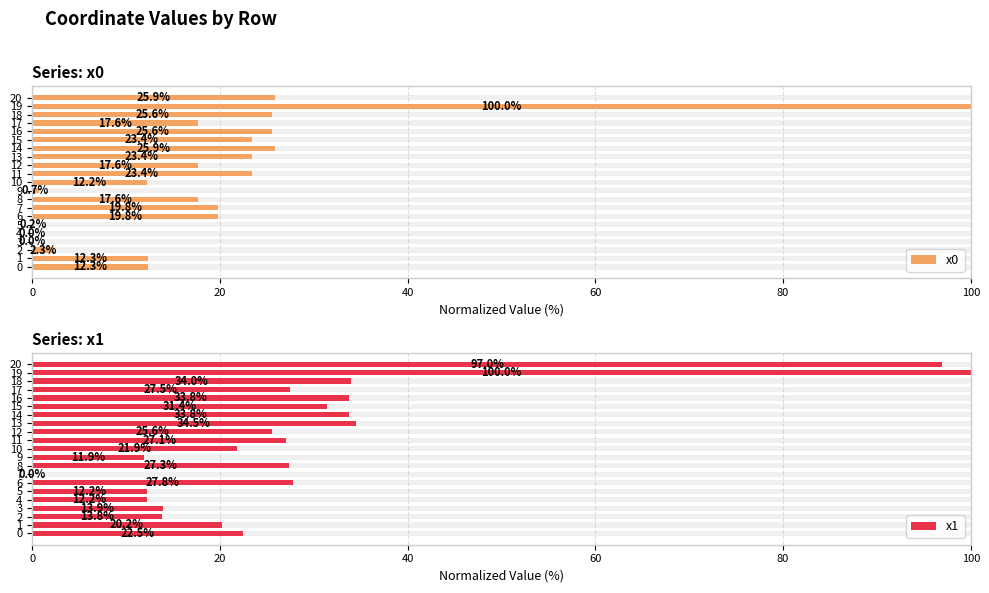

What are all the series names shown in the legend?

x0, x1